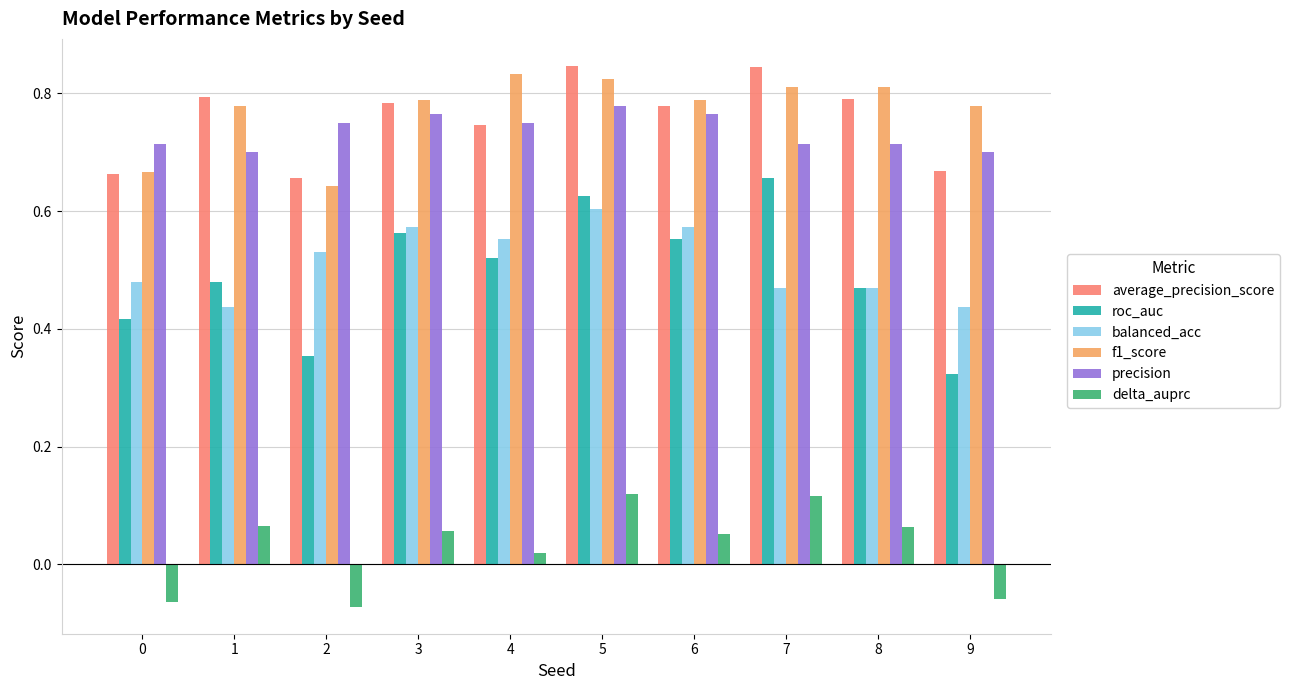

What is the total value across all series at 2?

2.9